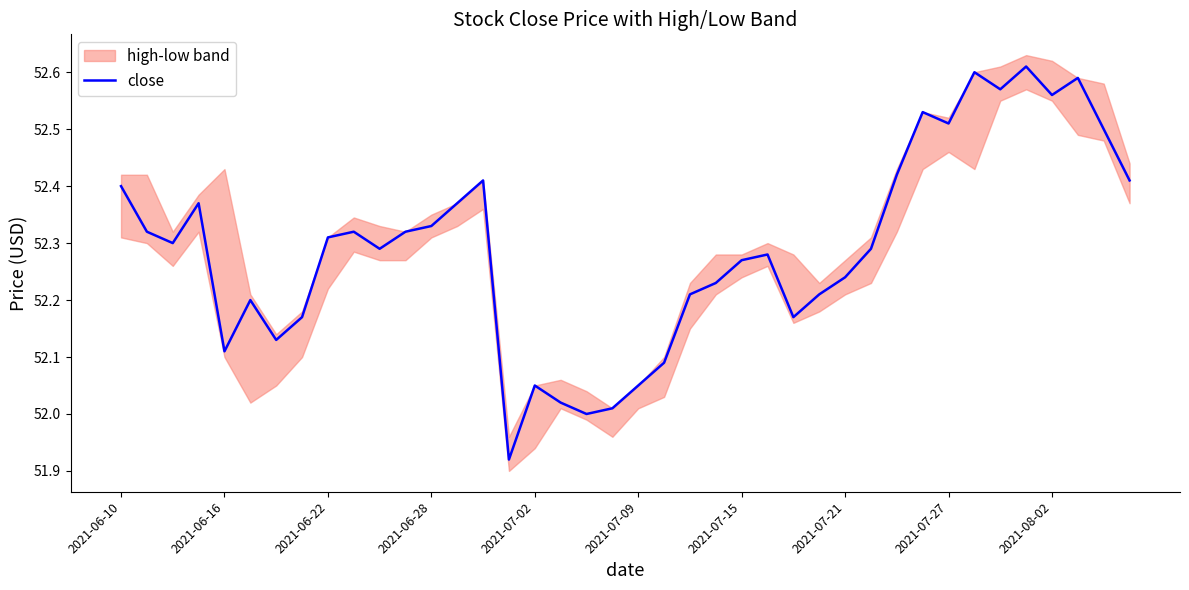

Where does the data first go above 52?

2021-06-10